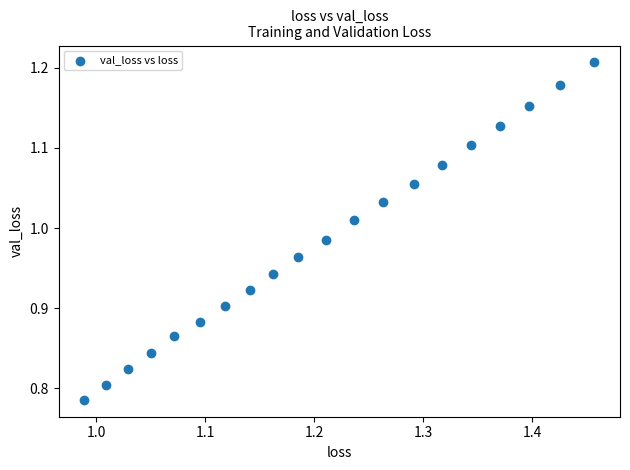

What is the range of Y values (max minus min)?

0.4